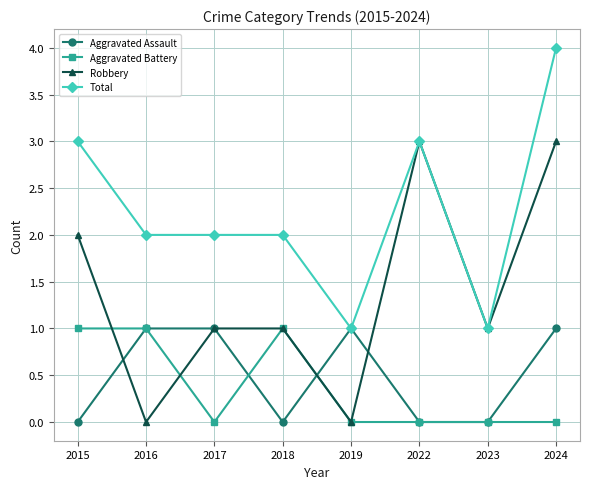

The value of Robbery at 2024 is 4. True or false?

False